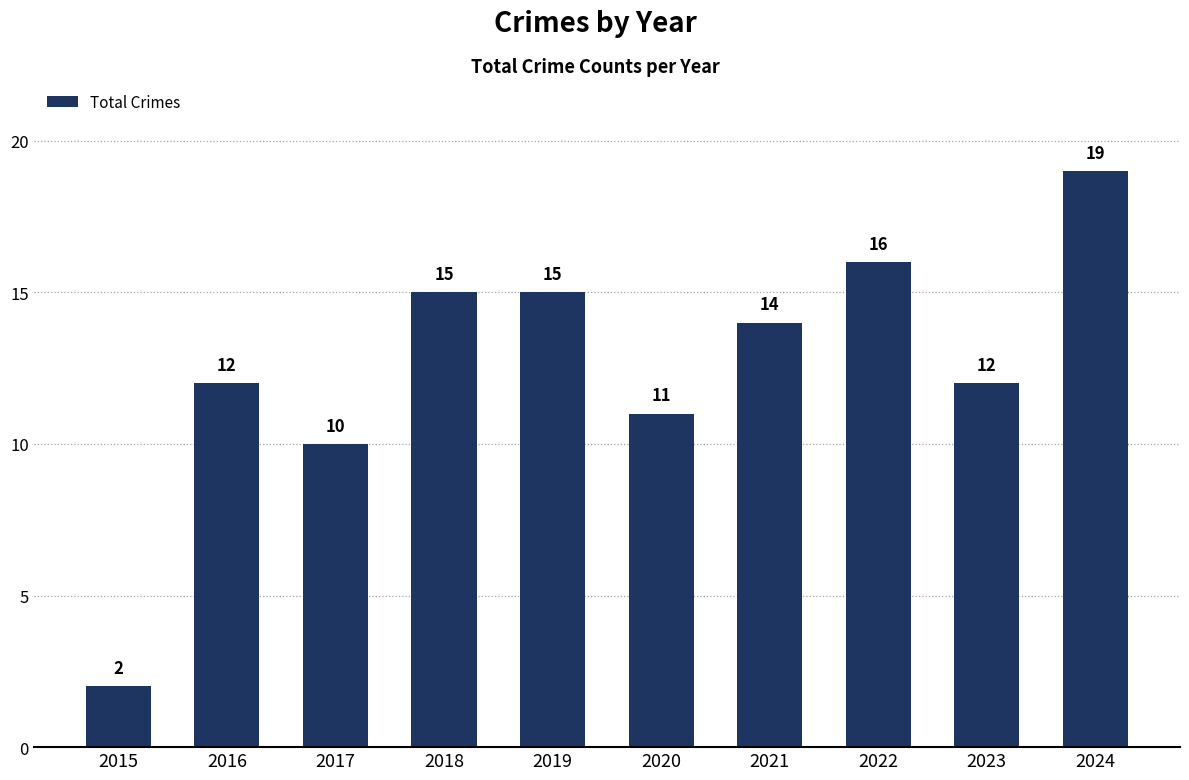

Are the bars grouped side by side (vs. stacked)?

No